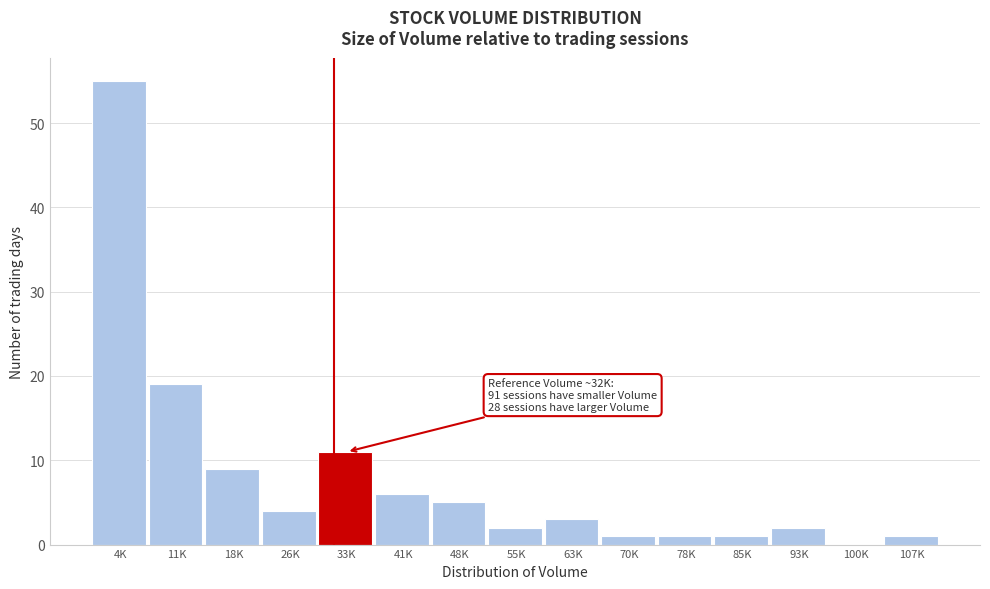

Reading left to right, extract all data points from this chart.

4K=55	11K=19	18K=9	26K=4	33K=11	41K=6	48K=5	55K=2	63K=3	70K=1	78K=1	85K=1	93K=2	100K=0	107K=1